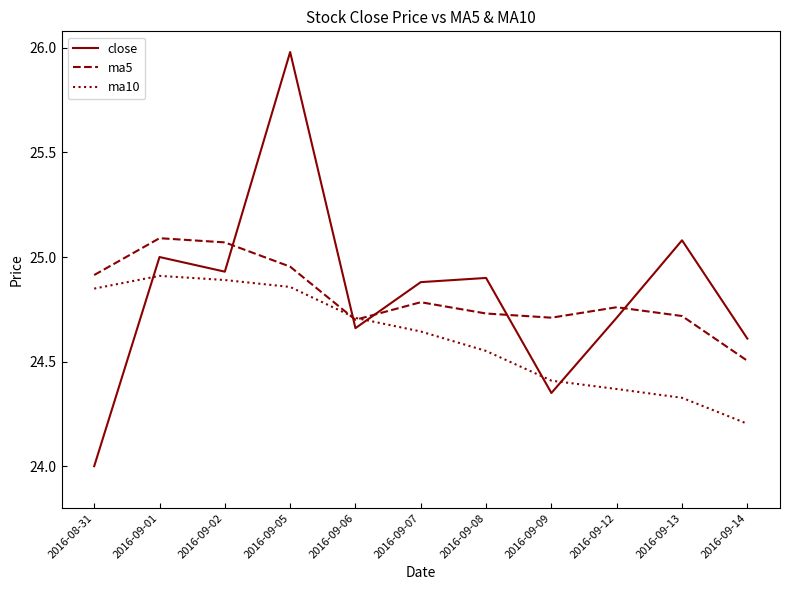

What is the highest value of the close series?

26.0